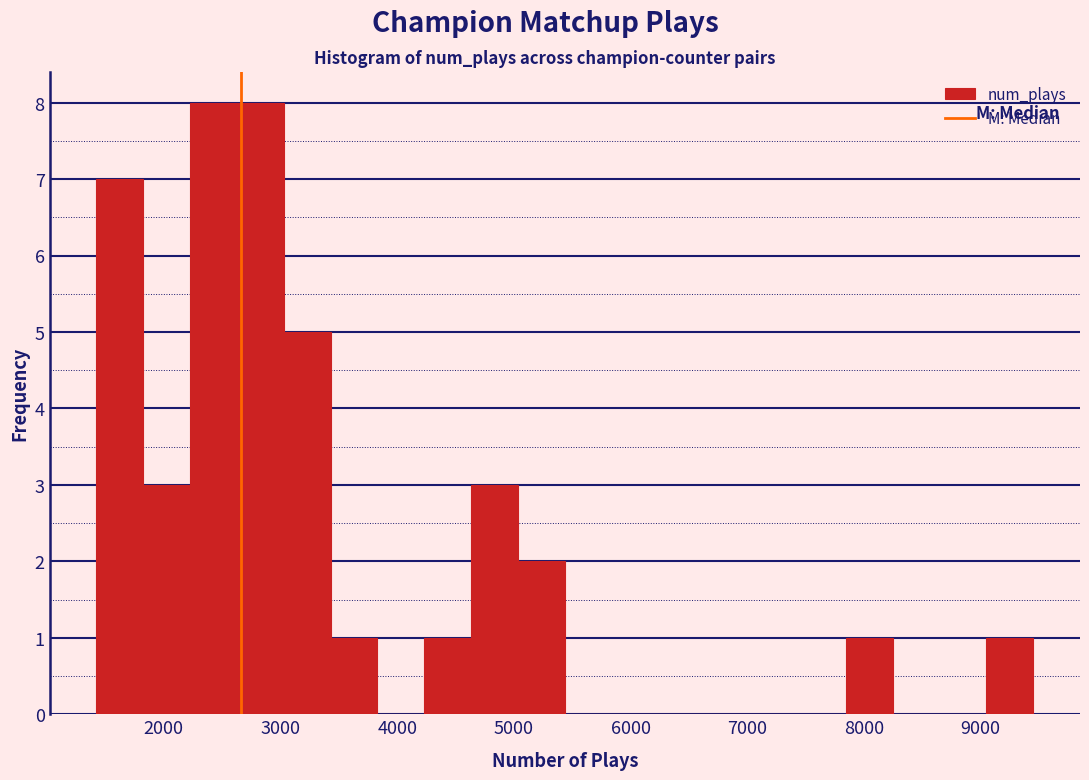

Reading left to right, transcribe this chart: for each bar, give the range it covers on the x-axis and its height. Neither the bar edges nor the heights are printed on the chart, so give them approximately, as read against the axes.

1400 to 1800: 7
1800 to 2200: 3
2200 to 2600: 8
2600 to 3000: 8
3000 to 3400: 5
3400 to 3800: 1
3800 to 4200: 0
4200 to 4600: 1
4600 to 5000: 3
5000 to 5400: 2
5400 to 5800: 0
5800 to 6200: 0
6200 to 6600: 0
6600 to 7000: 0
7000 to 7400: 0
7400 to 7800: 0
7800 to 8200: 1
8200 to 8600: 0
8600 to 9000: 0
9000 to 9500: 1